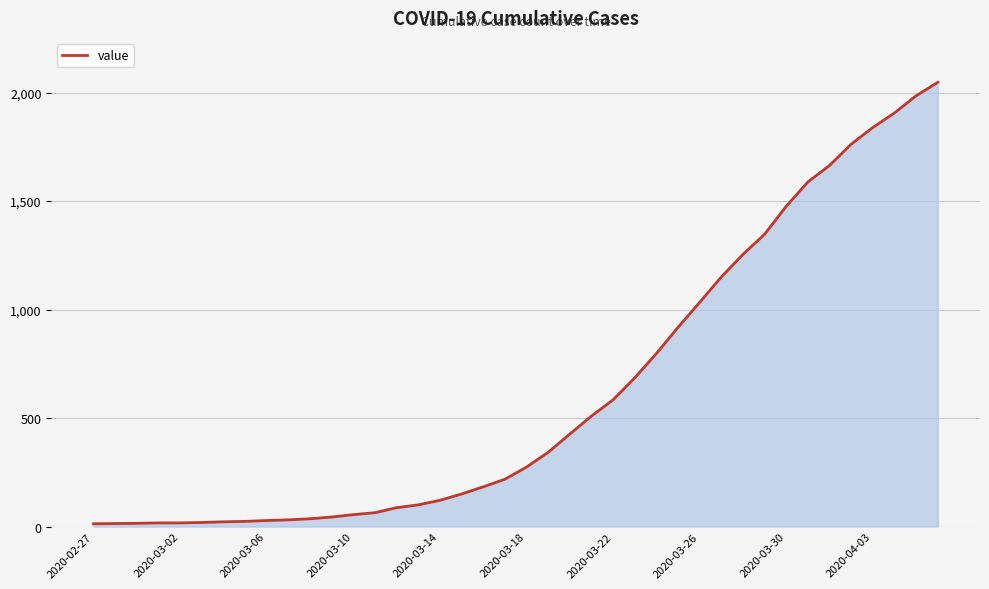

What is the difference between the maximum and minimum values?

2034